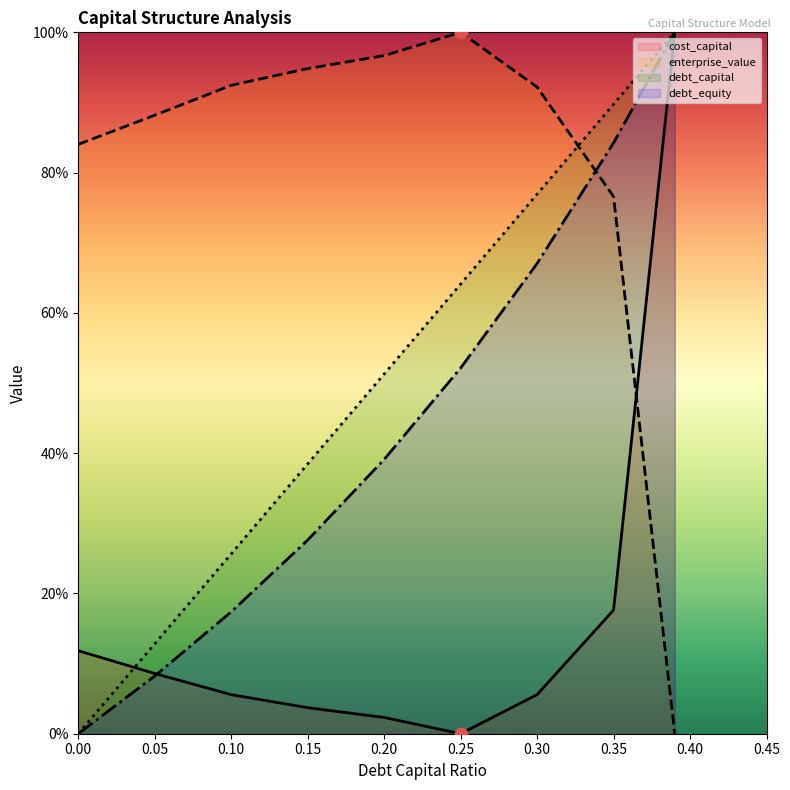

What is the total value across all series at 0.2?

1.9